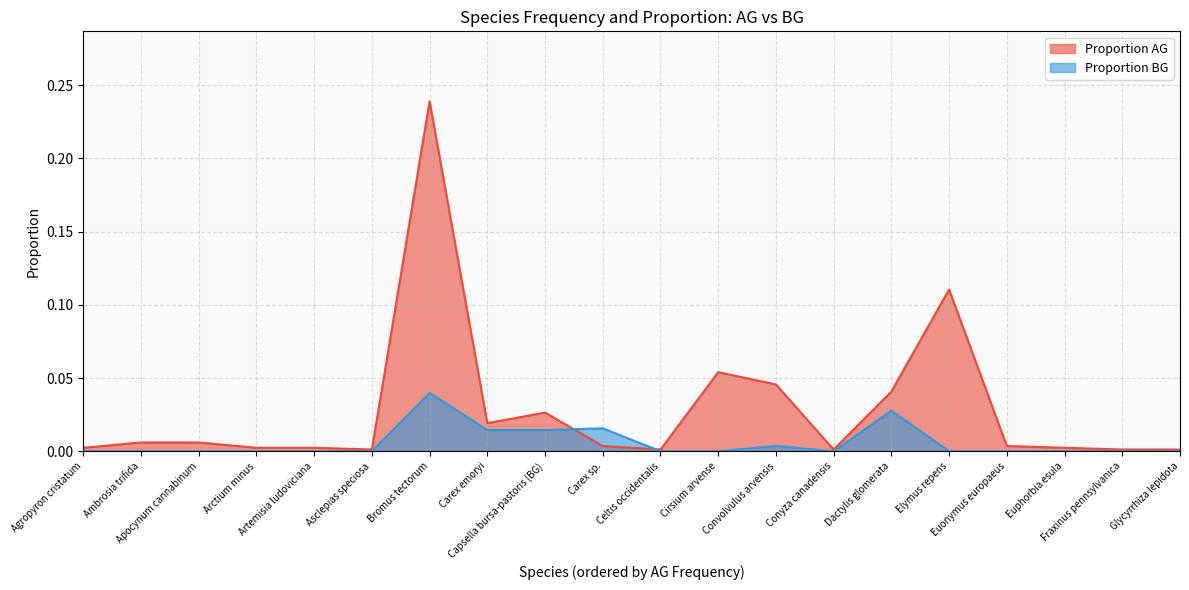

Is it true that Proportion BG equals -0.0 at Artemisia ludoviciana?

False